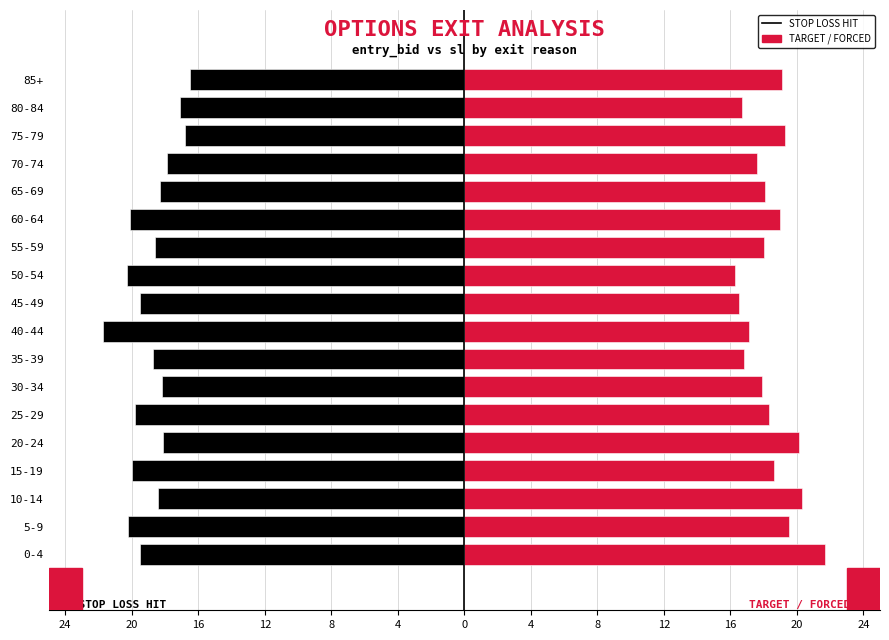

Reading right to left, transcribe all the data shown in this chart.

STOP LOSS HIT: -16.5	-17.1	-16.8	-17.9	-18.3	-20.1	-18.6	-20.3	-19.5	-21.7	-18.7	-18.2	-19.8	-18.1	-20.0	-18.4	-20.2	-19.5
TARGET / FORCED: 19.1	16.7	19.3	17.6	18.1	19.0	18.0	16.3	16.5	17.1	16.8	17.9	18.3	20.1	18.6	20.3	19.5	21.7